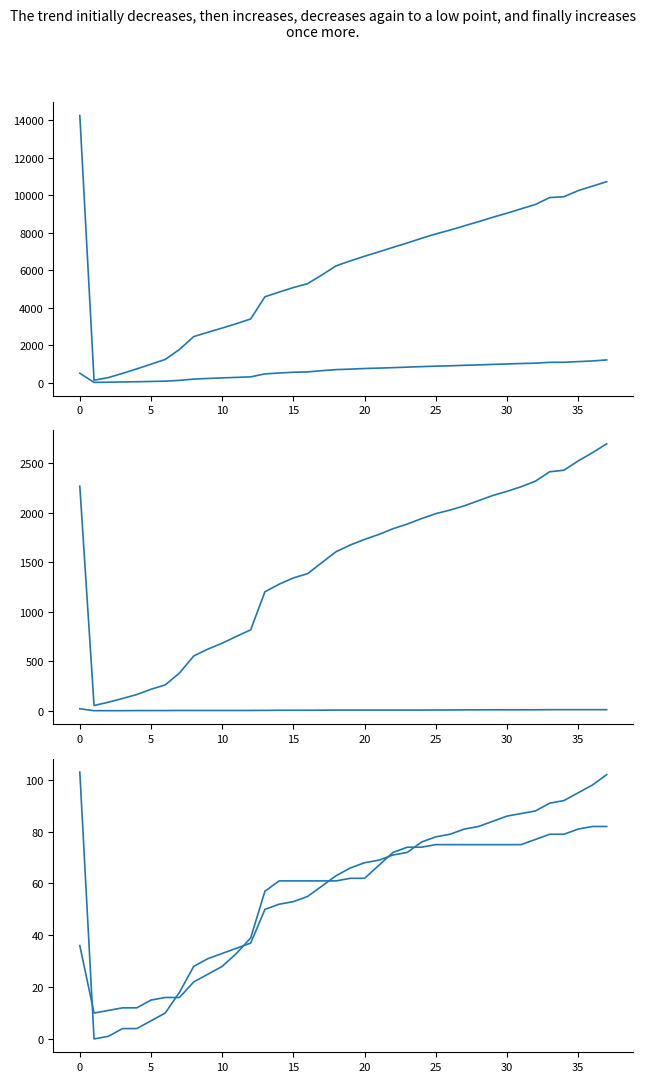

True or false: Đế vỏ nhỏ and Tổng số lượng PP cross at least once.

False